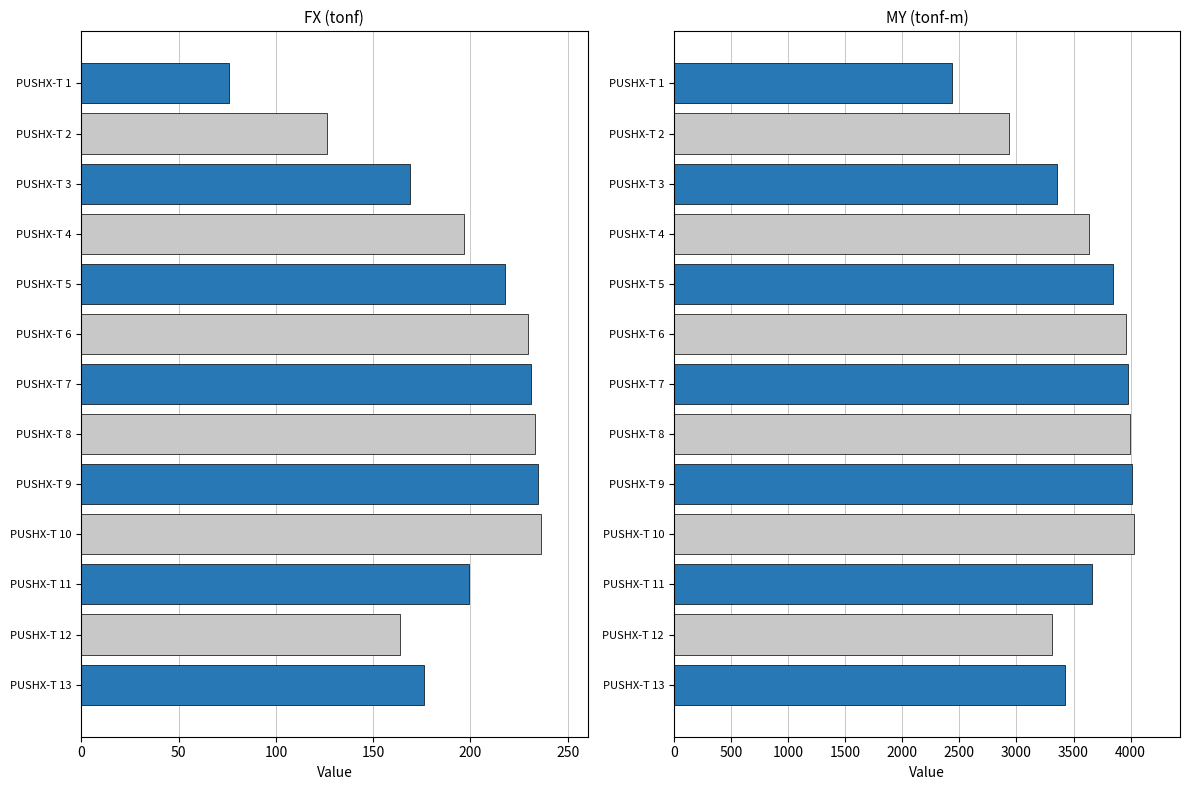

What is the difference between the highest and lowest values at PUSHX-T 1?

2358.6